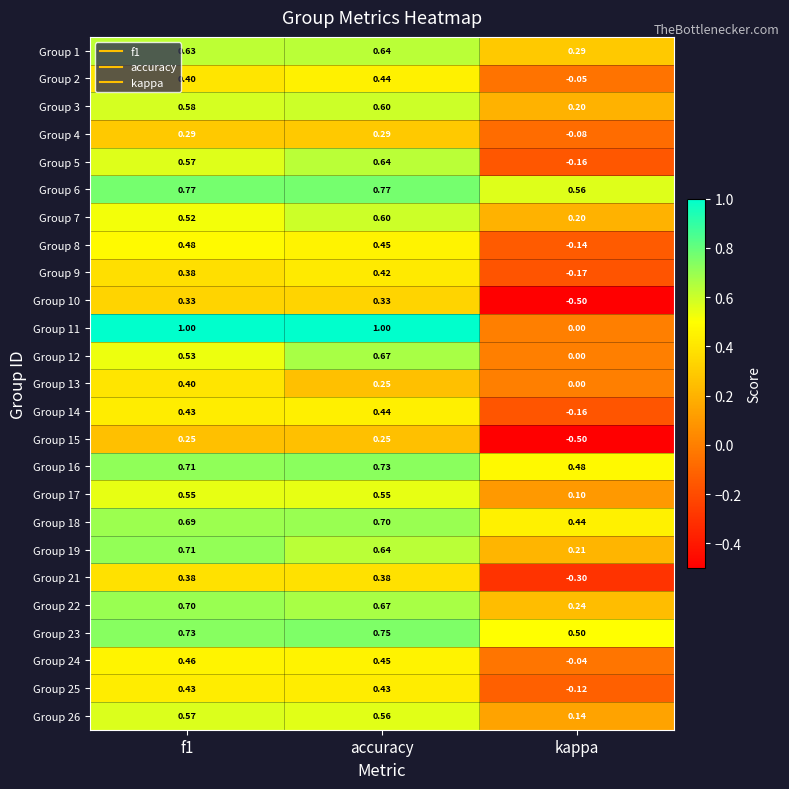

Where is Group 19 nearest to the value 0?

kappa